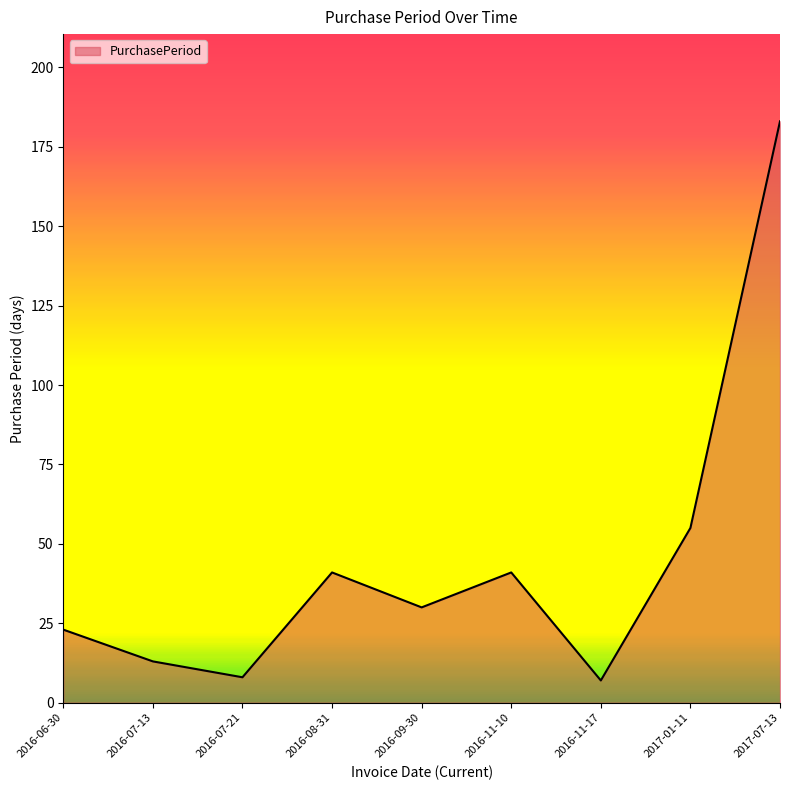

The value at 2016-06-30 is 35. True or false?

False